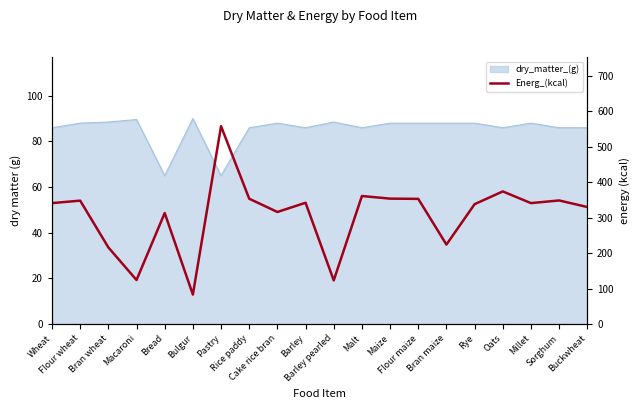

Where does the data first go above 341?

Flour wheat